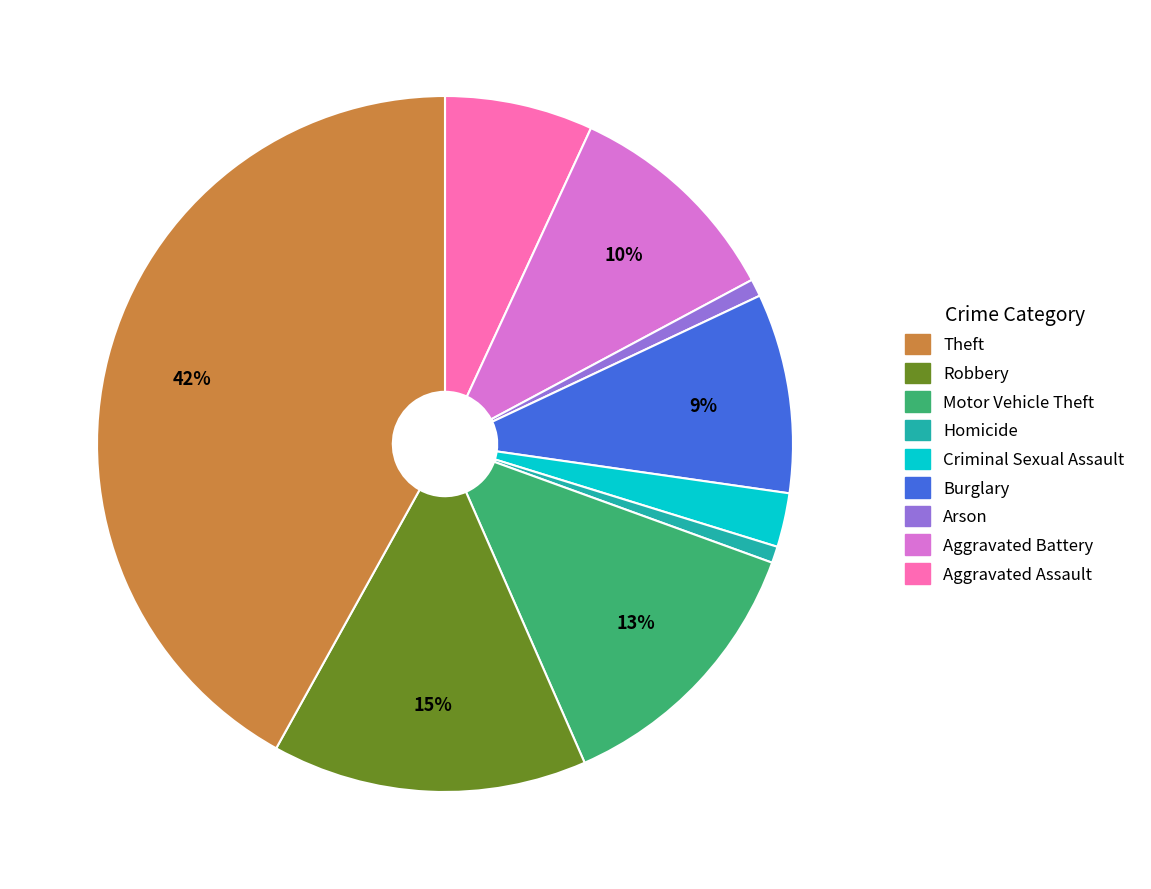

To the nearest percent, what is the average slice percentage?

11%